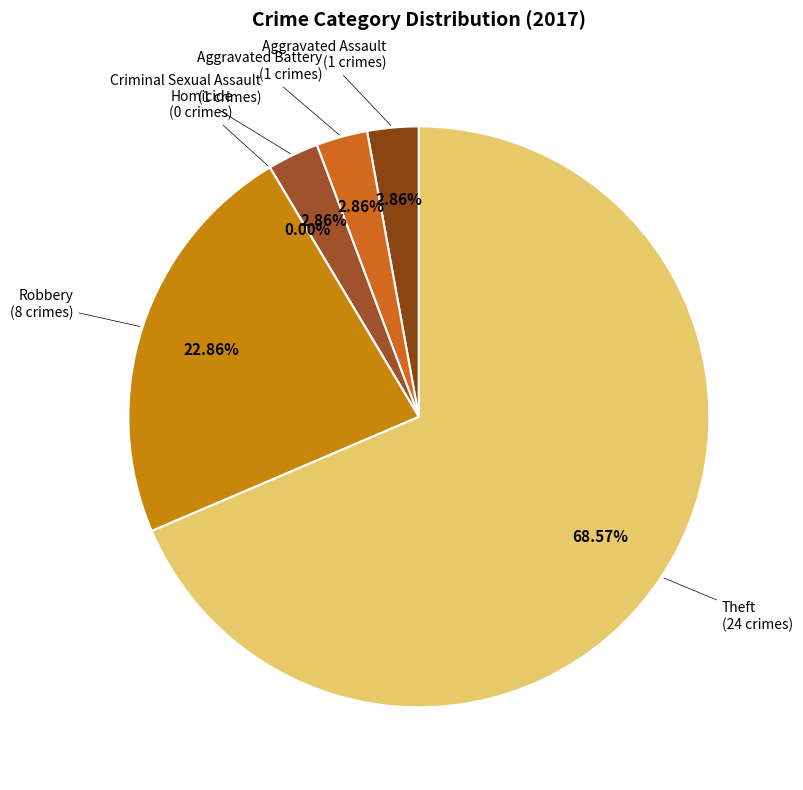

Combined, do Homicide and Aggravated Battery account for over 50%?

No